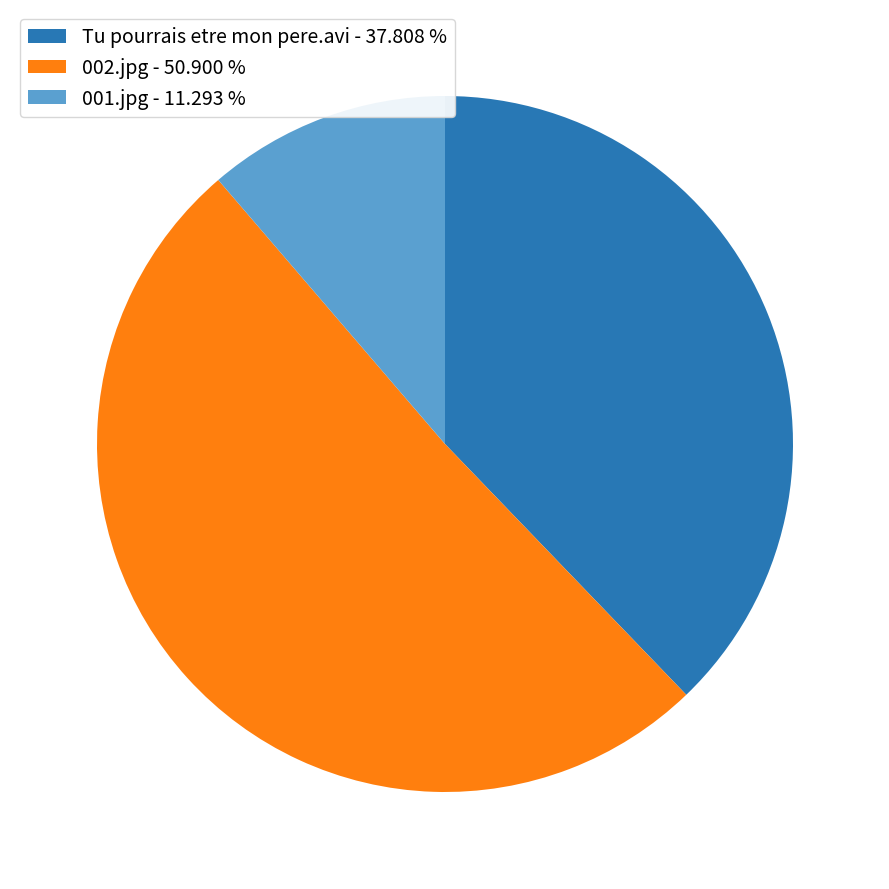

Is it true that 002.jpg is 51% of the pie?

True